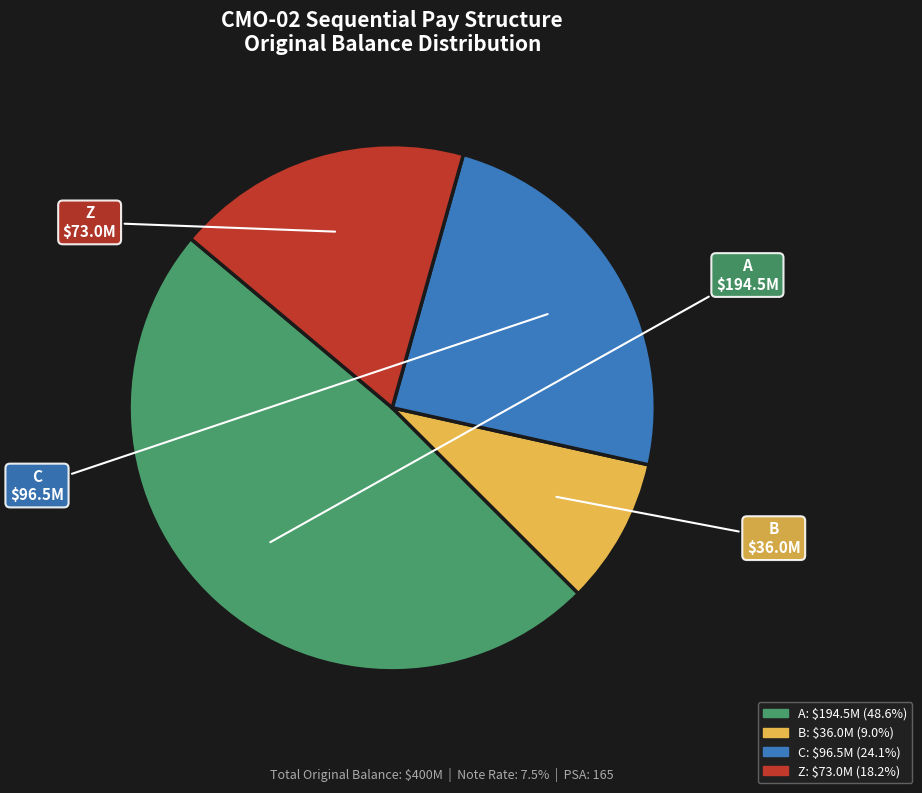

Count the number of slices in the pie.

4